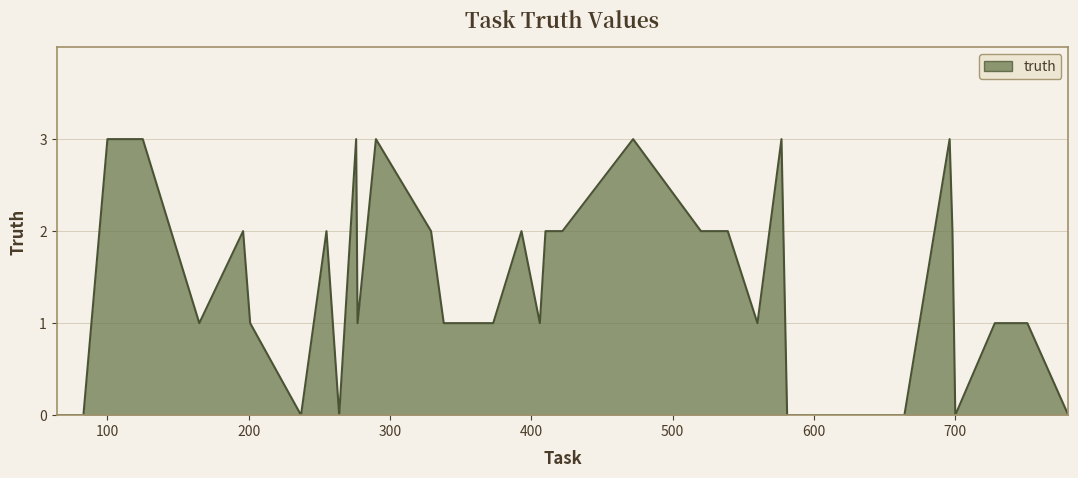

How many lines are shown in the chart?

1